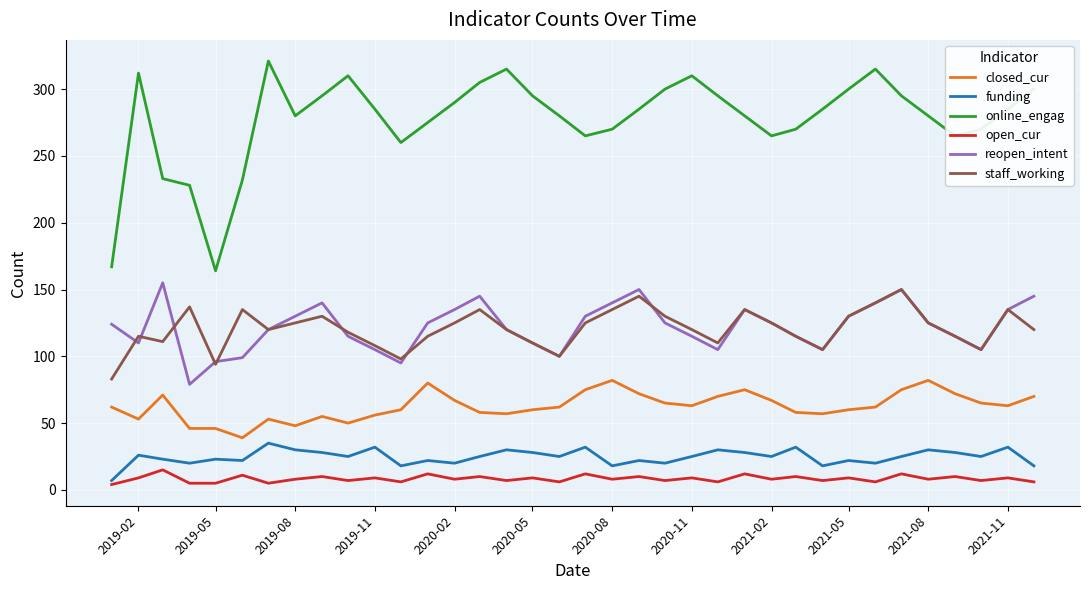

What is the difference between the second highest and minimum values in the staff_working series?

62